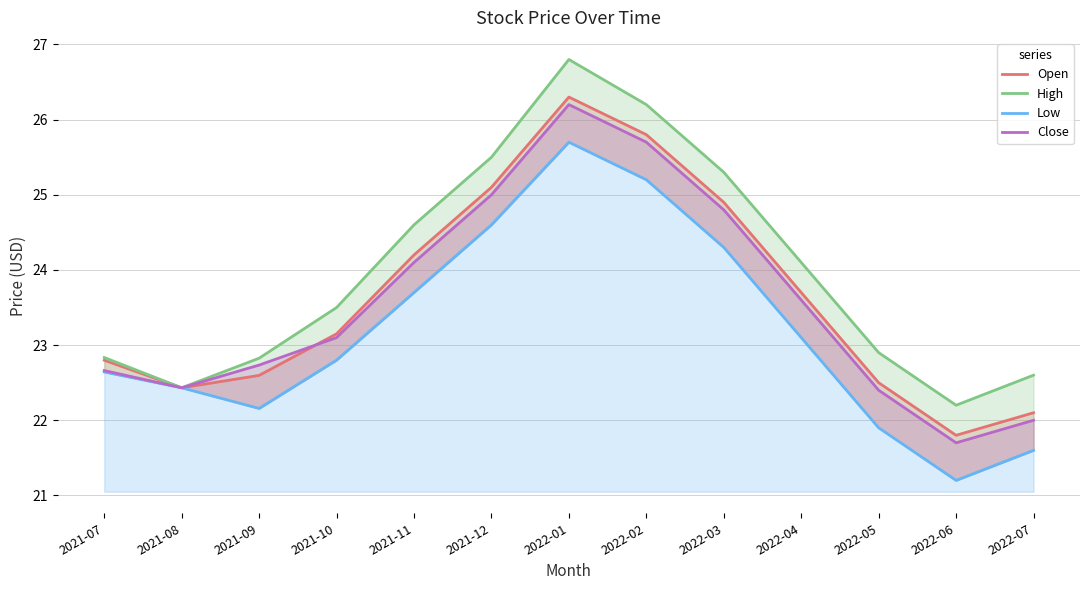

What value does the Open series have at 2021-07?

22.8